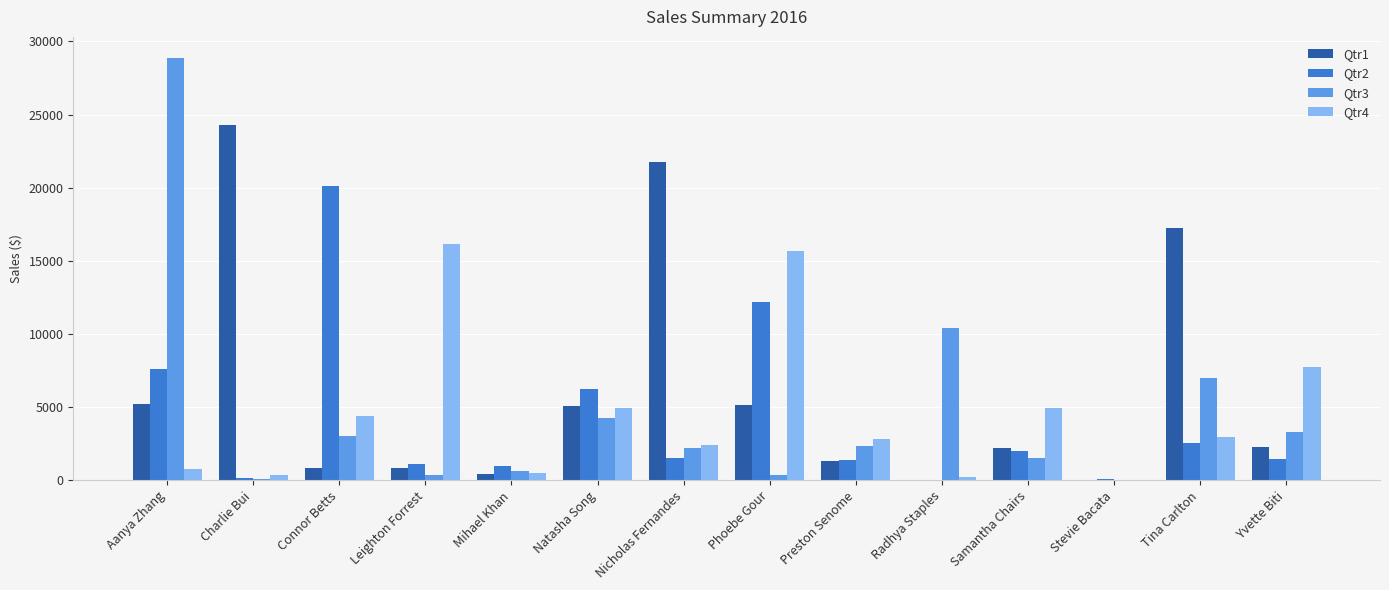

True or false: Qtr1 has a value of 2233.6 at Samantha Chairs.

True